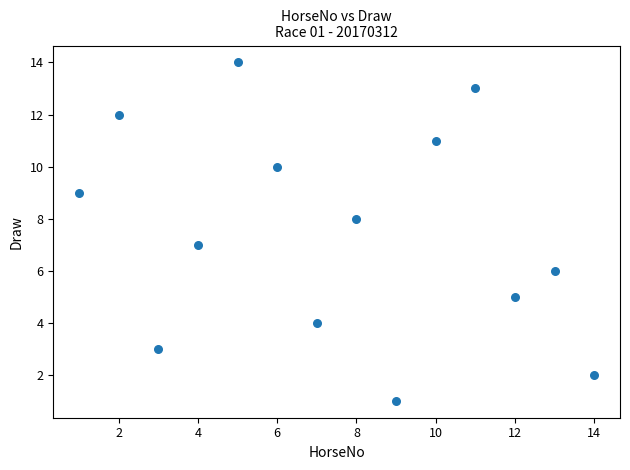

What is the range of Y values (max minus min)?

13